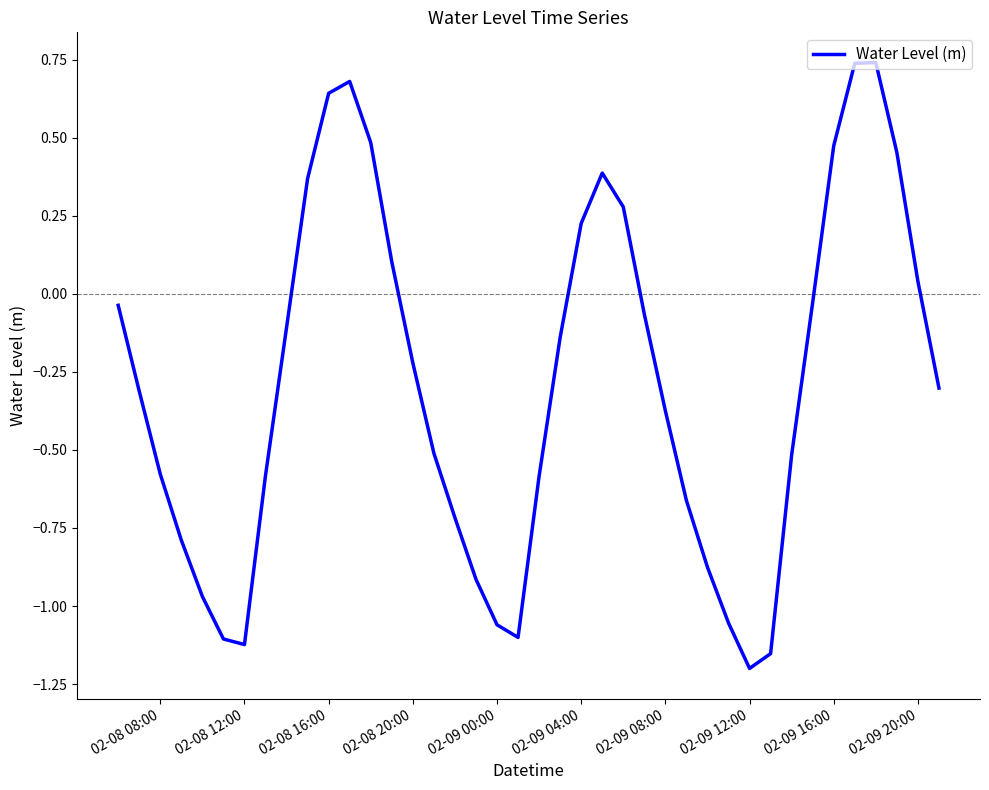

What is the difference between the maximum and minimum values?

1.9